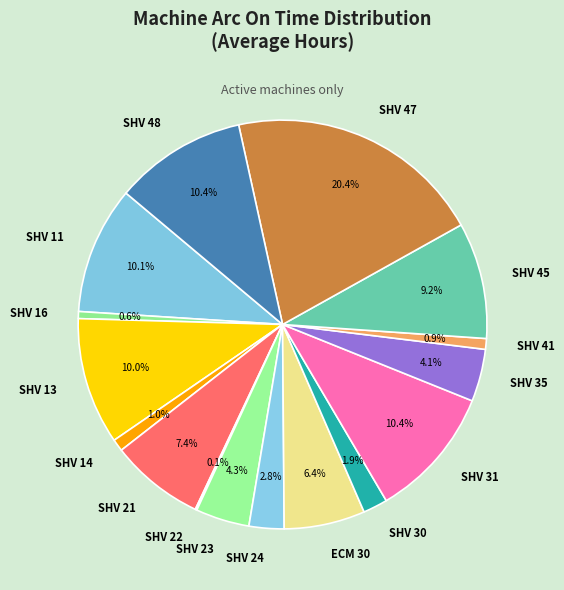

Is it true that SHV 45 is 1% of the pie?

False